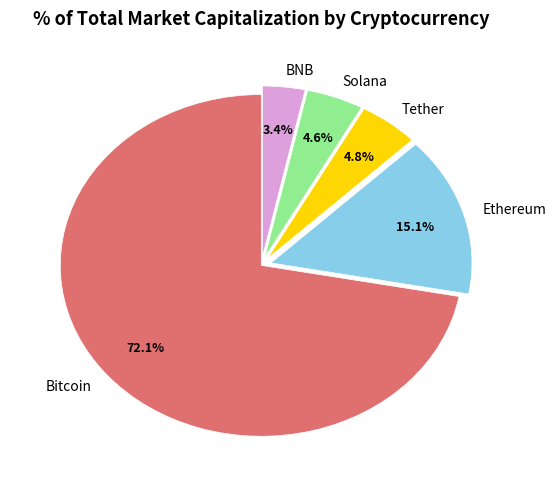

Is the sum of Bitcoin and Solana greater than half?

Yes